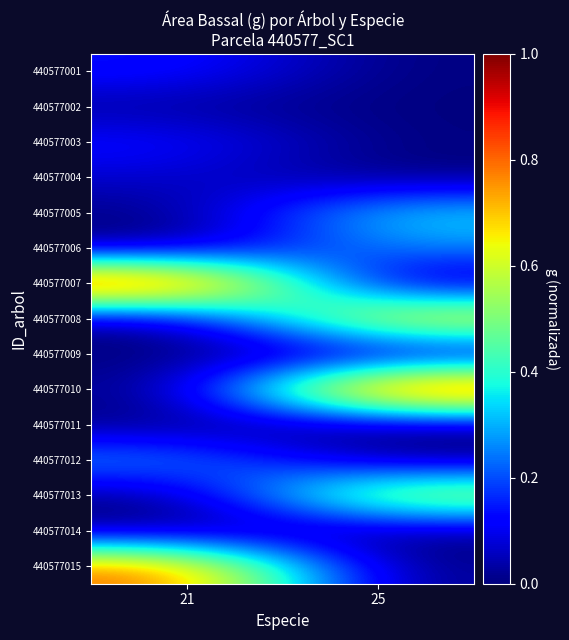

What is the total value across all series at 21?

2.5